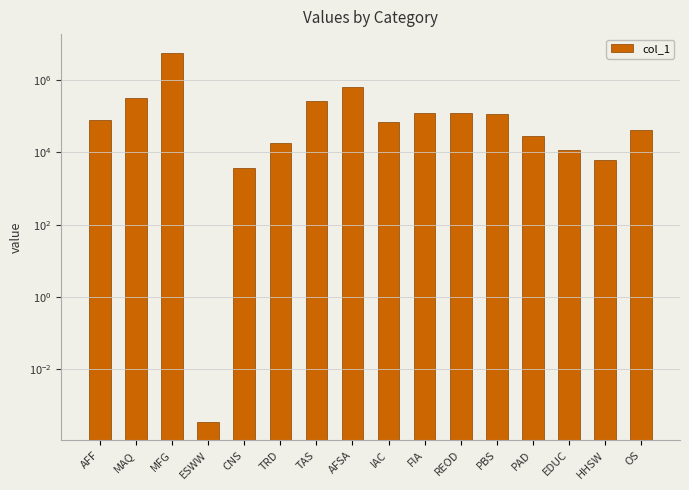

Count the number of values greater than 78355.

8